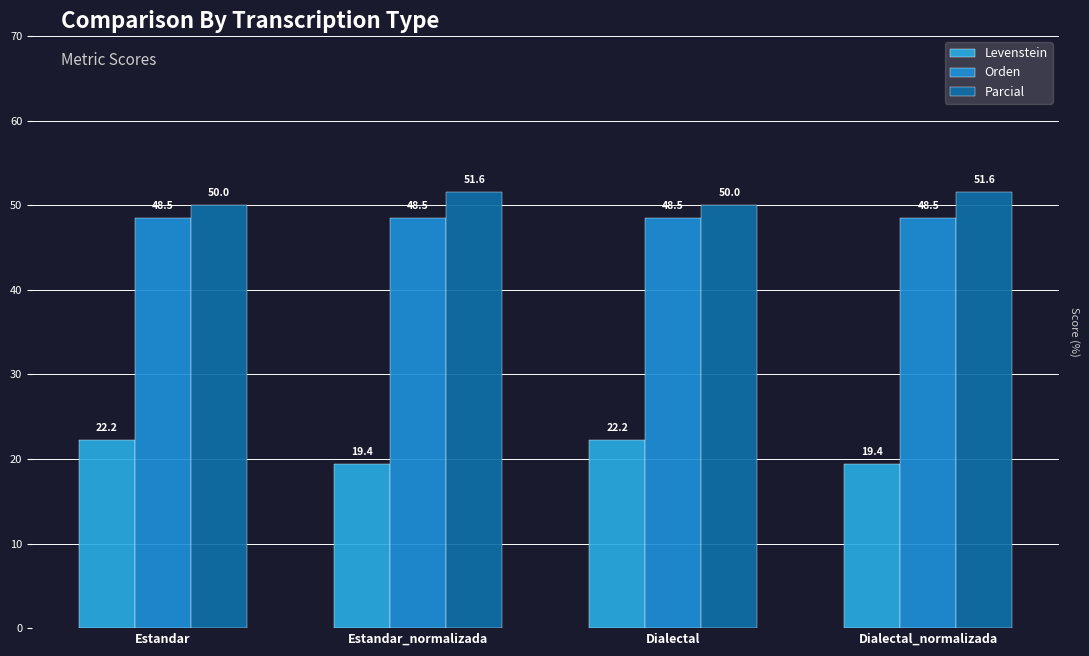

Reading left to right, what are all the values shown in this chart?

Levenstein: 22.2	19.4	22.2	19.4
Orden: 48.5	48.5	48.5	48.5
Parcial: 50.0	51.6	50.0	51.6